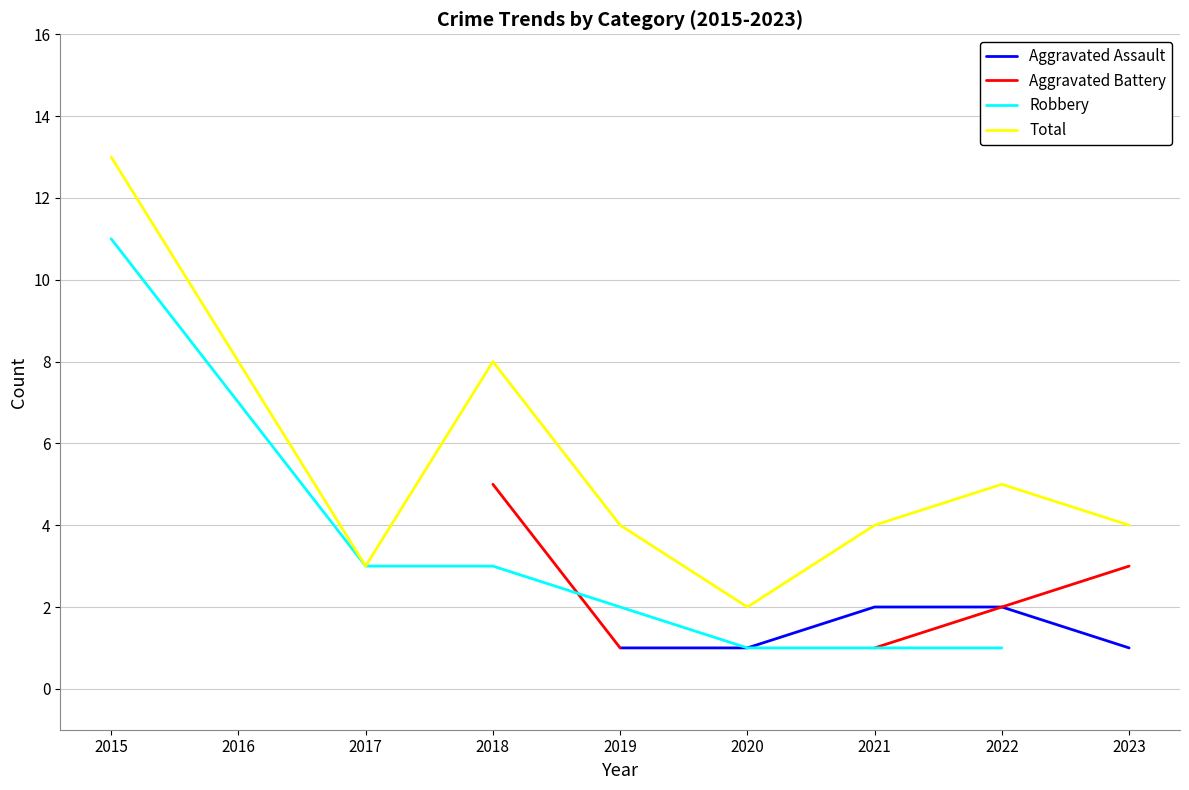

Where does the Robbery series first go above 2?

2015